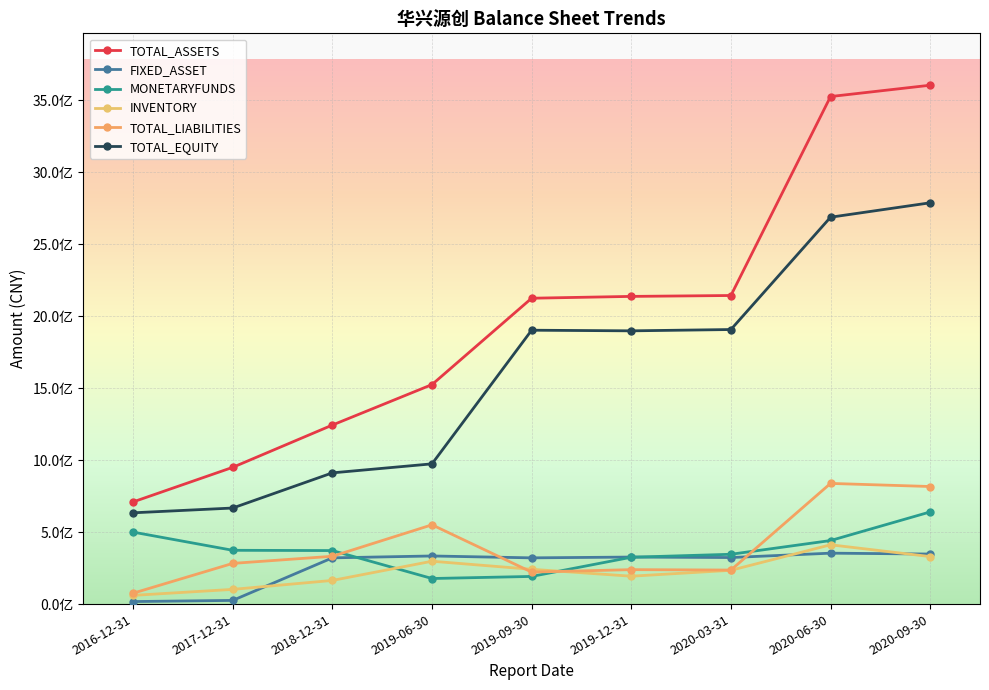

Is the value of TOTAL_EQUITY at 2017-12-31 greater than the value of INVENTORY at 2017-12-31?

Yes